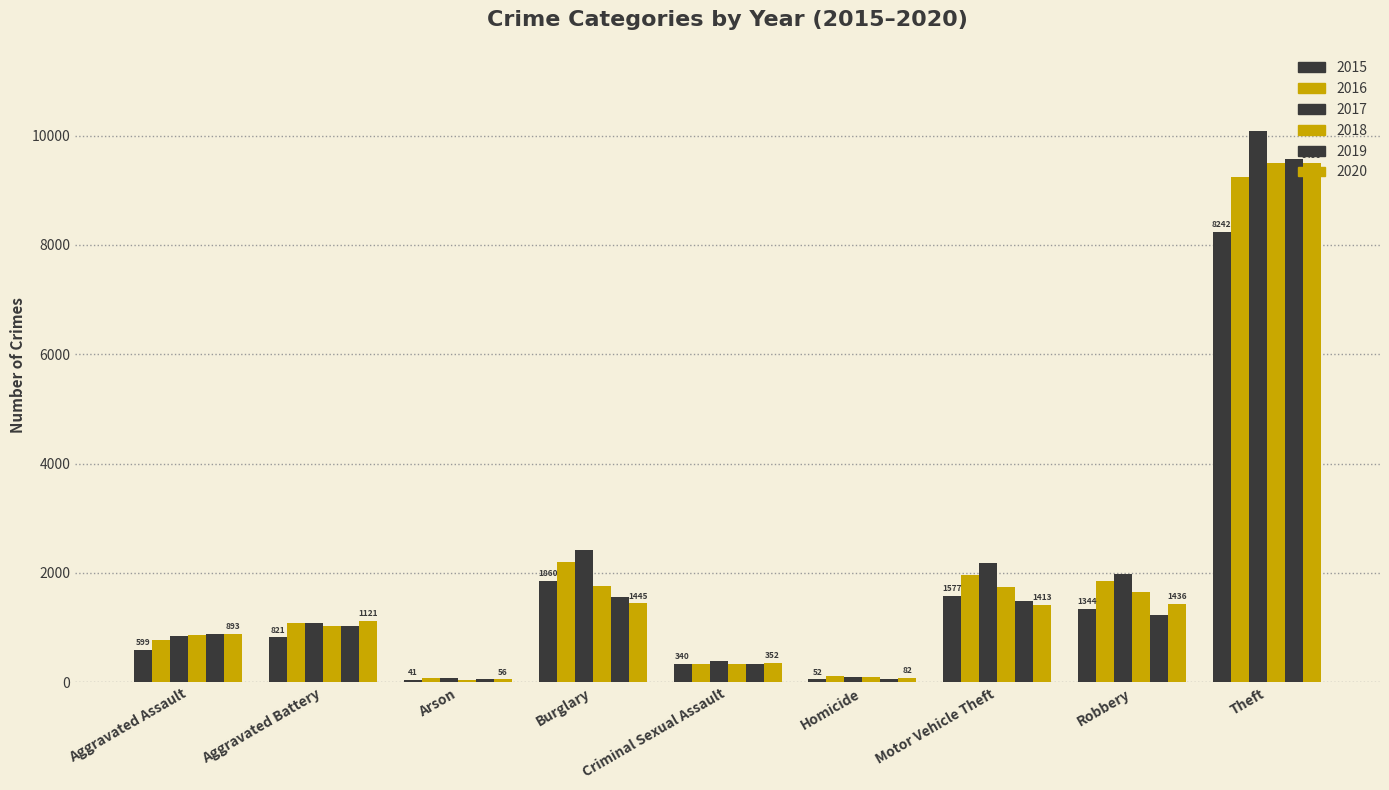

What is the difference between the maximum and minimum values in the 2017 series?

10003